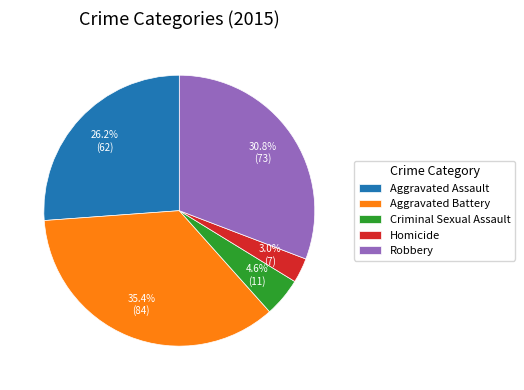

Rank the categories by value from highest to lowest.

Aggravated Battery, Robbery, Aggravated Assault, Criminal Sexual Assault, Homicide